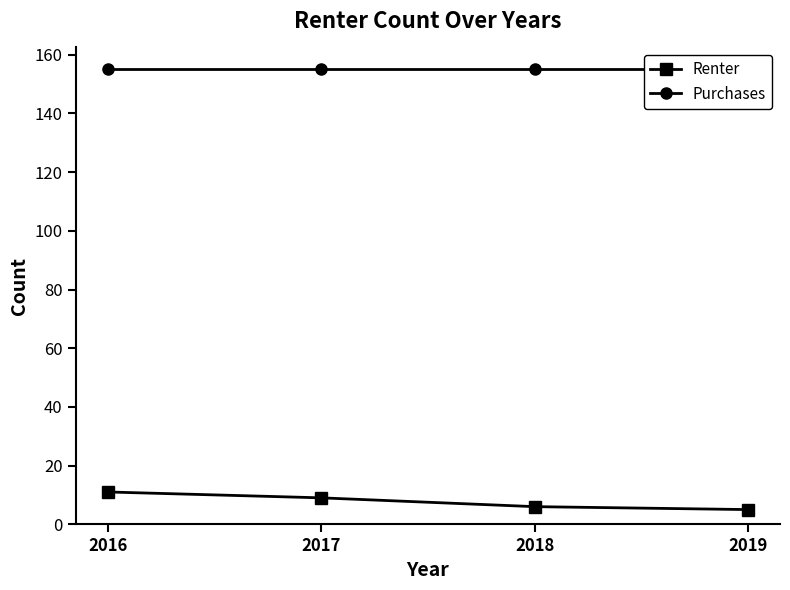

Is this an area chart (filled region under the line)?

No